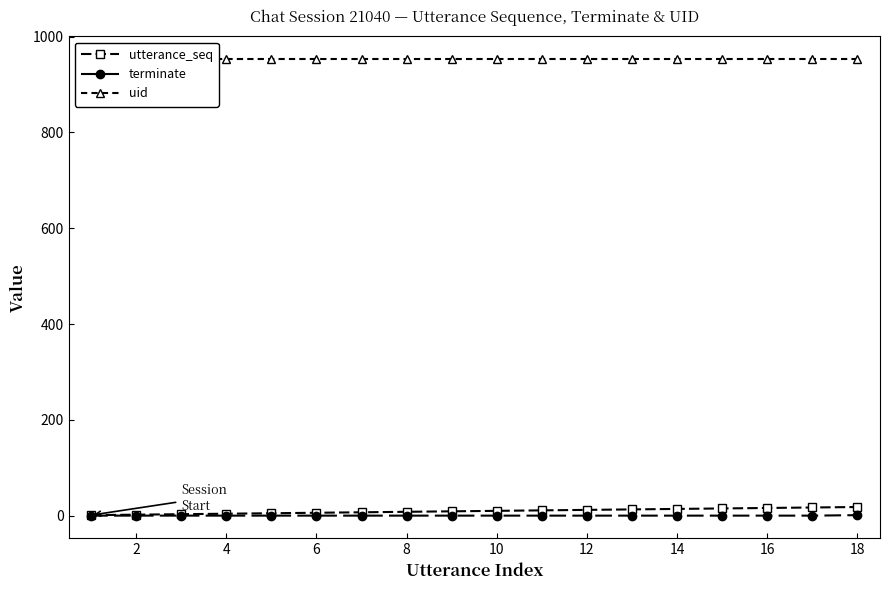

True or false: uid has more than 2 points higher than both neighbors.

False